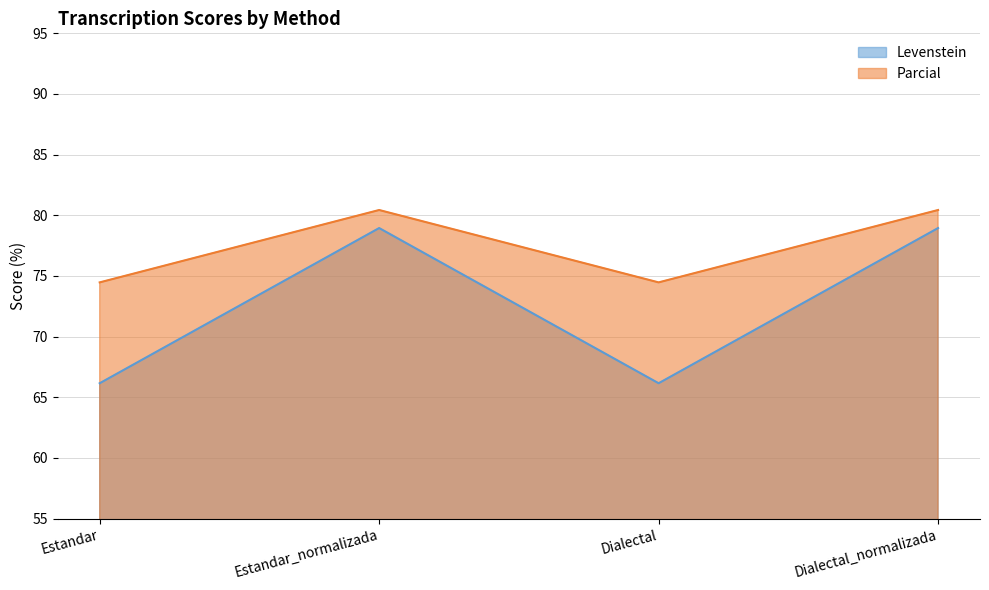

True or false: Levenstein and Parcial cross at least once.

False